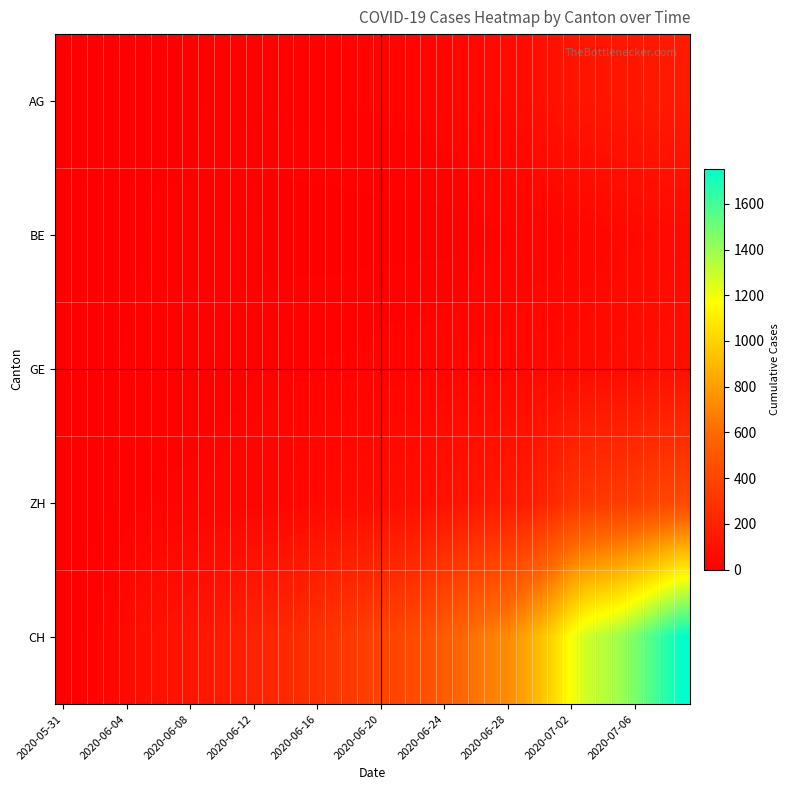

At how many categories does at least one series exceed 360?

20